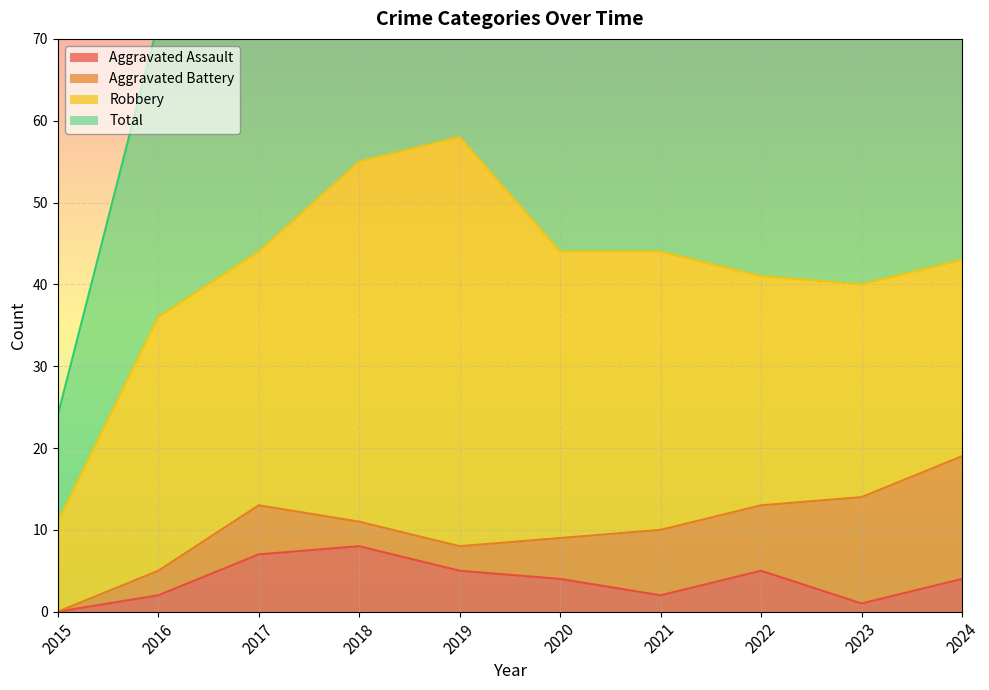

What is the maximum value shown in the chart?

117